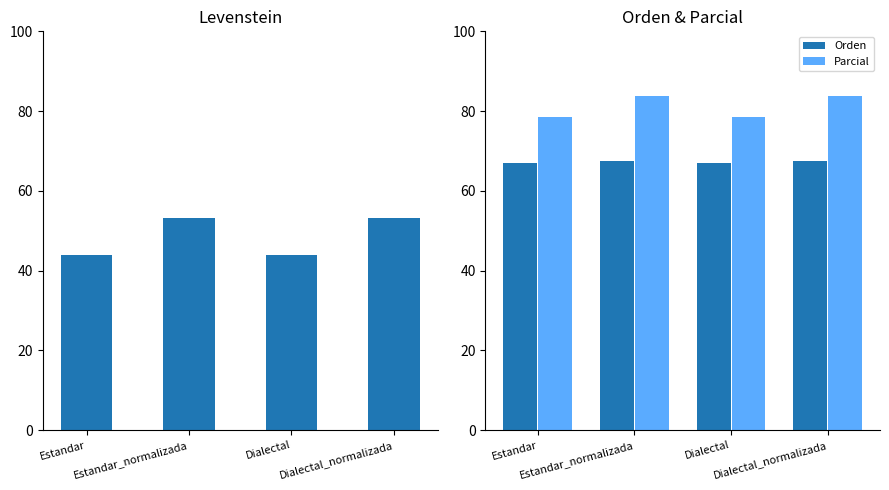

Read the Parcial value at Estandar.

78.6